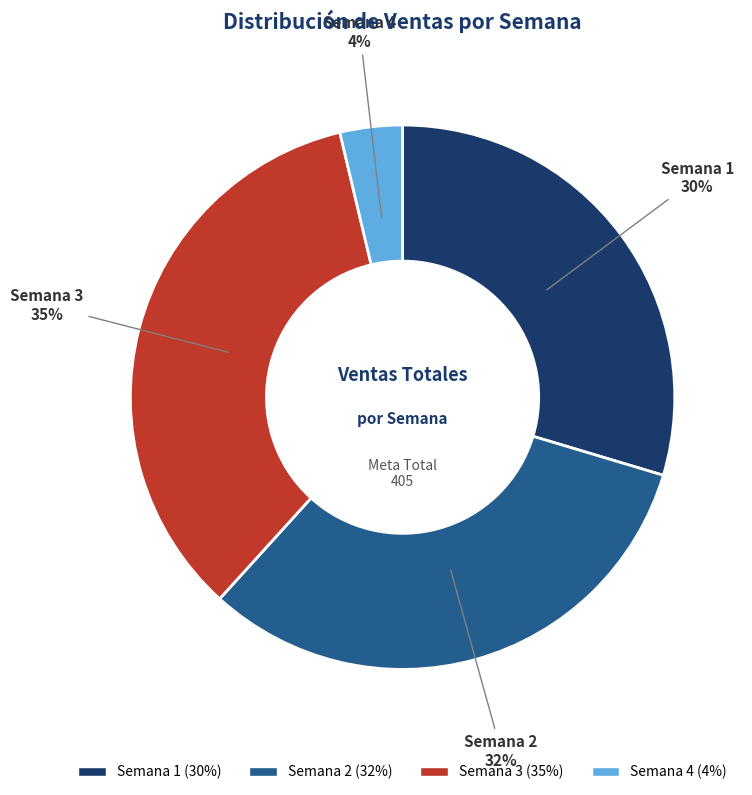

Combined, do Semana 1 and Semana 4 account for over 50%?

No